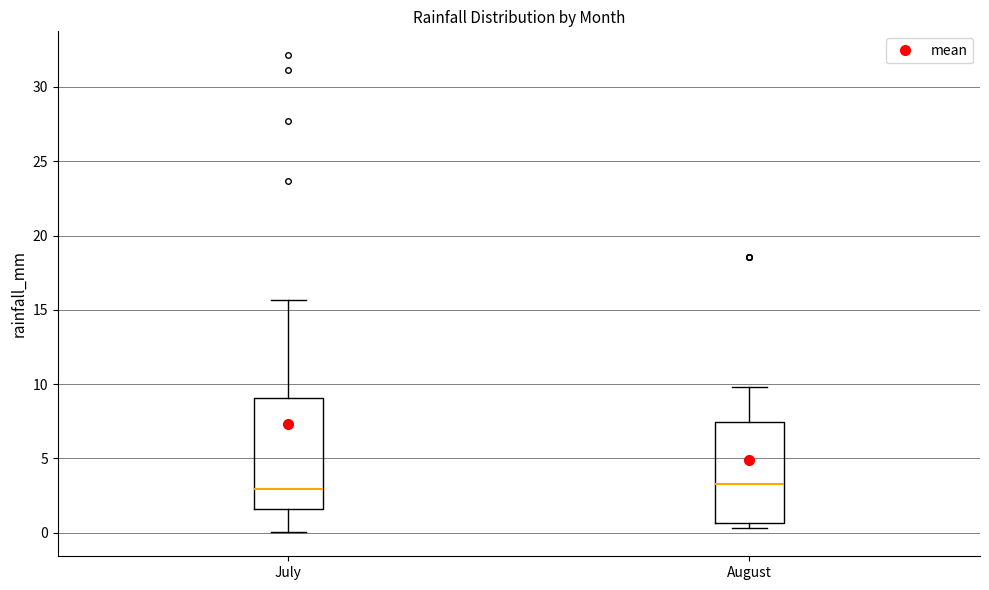

Comparing the boxes themselves (not the whiskers), which one is the tallest?

July